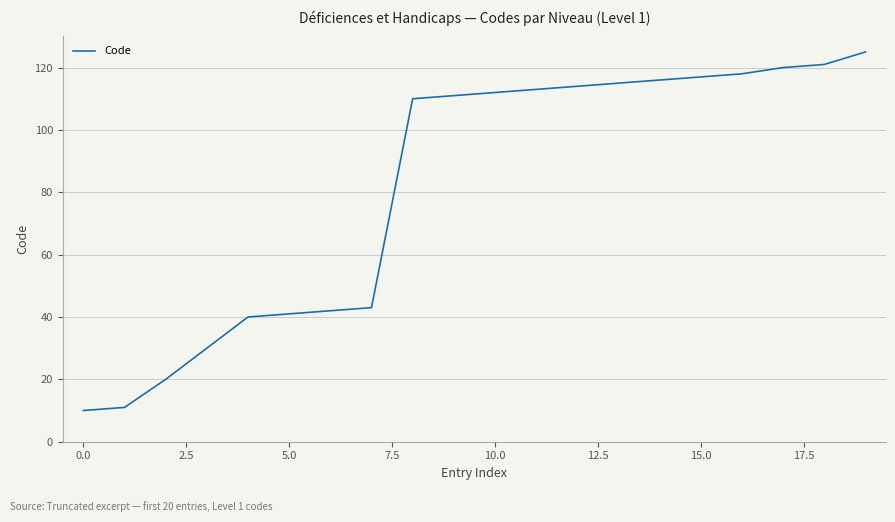

What is the greatest value displayed?

125